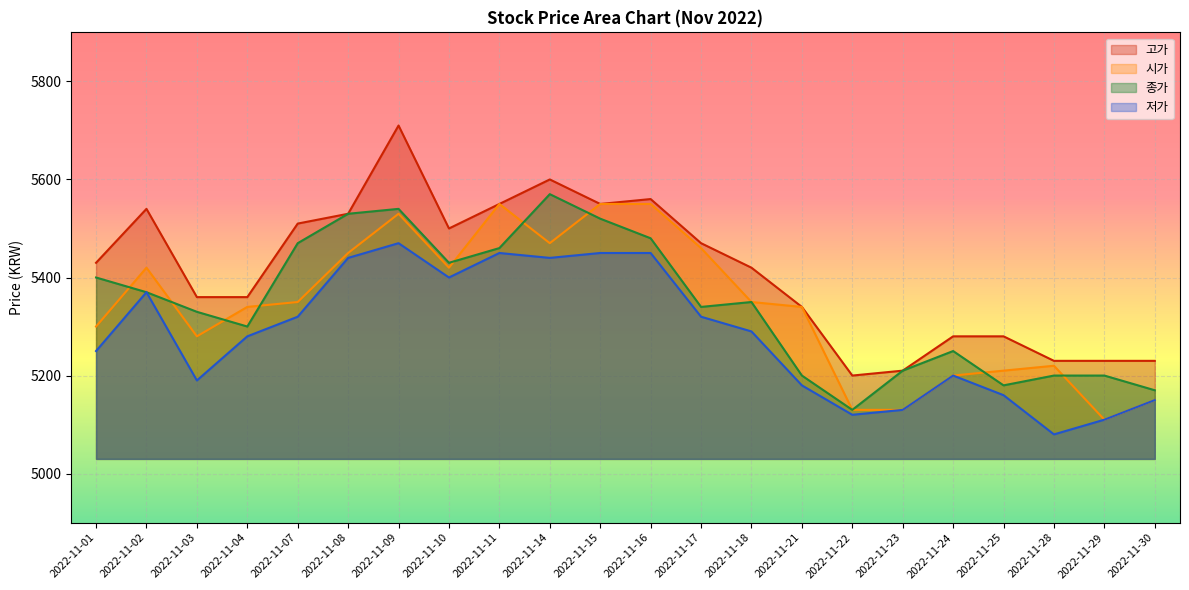

Which category has the highest value across all series?

2022-11-09